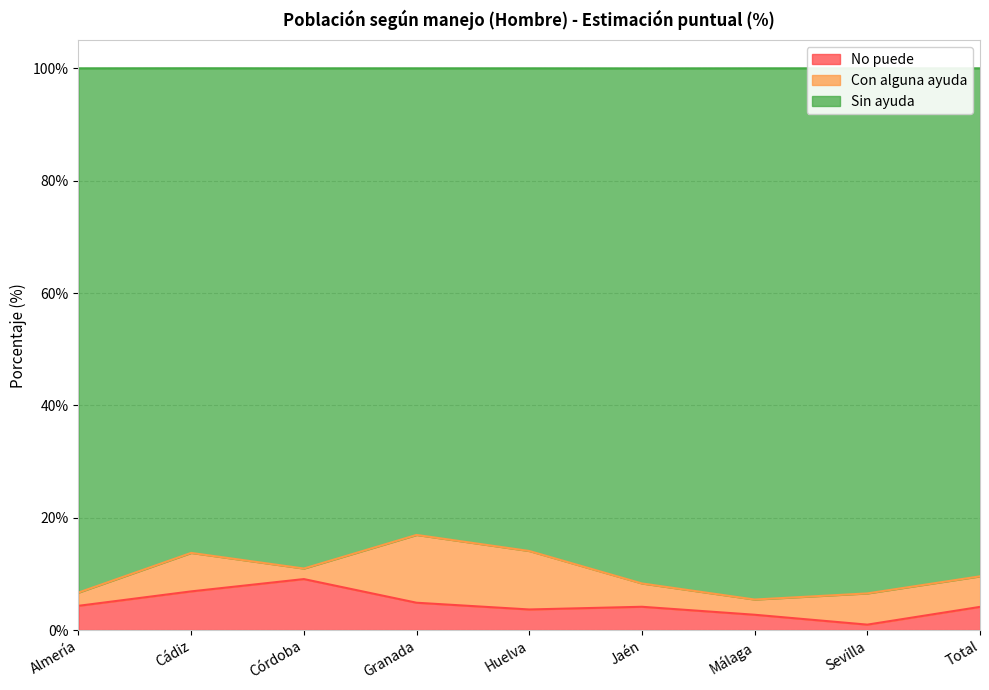

Where is the first local minimum for No puede?

Huelva